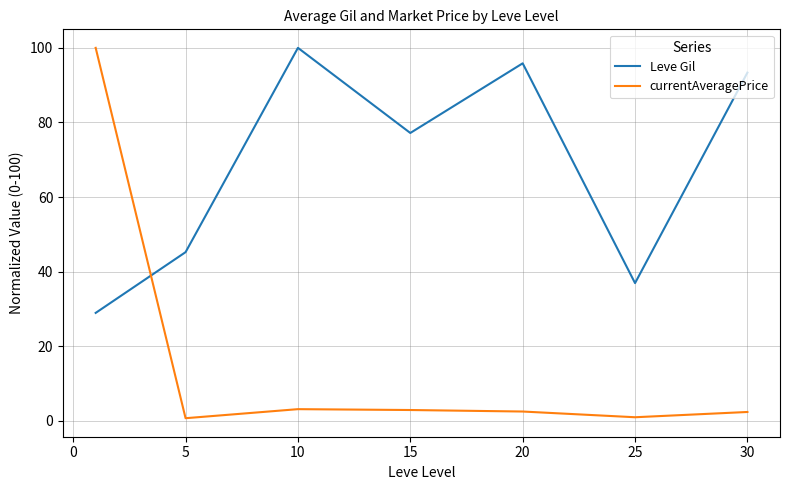

Which series has the largest total across all categories?

Leve Gil